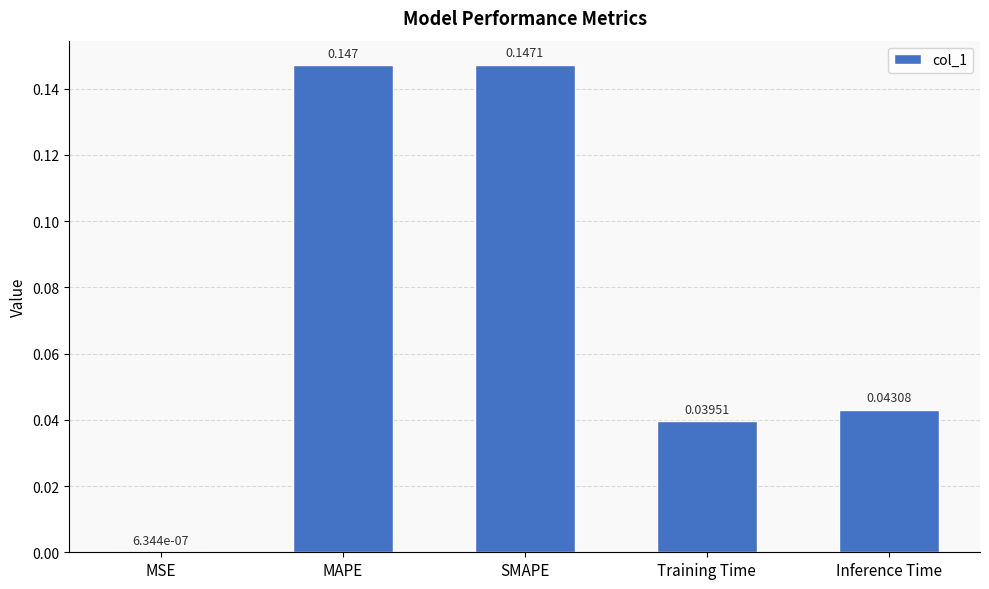

At which category does the chart reach its peak across all series?

SMAPE